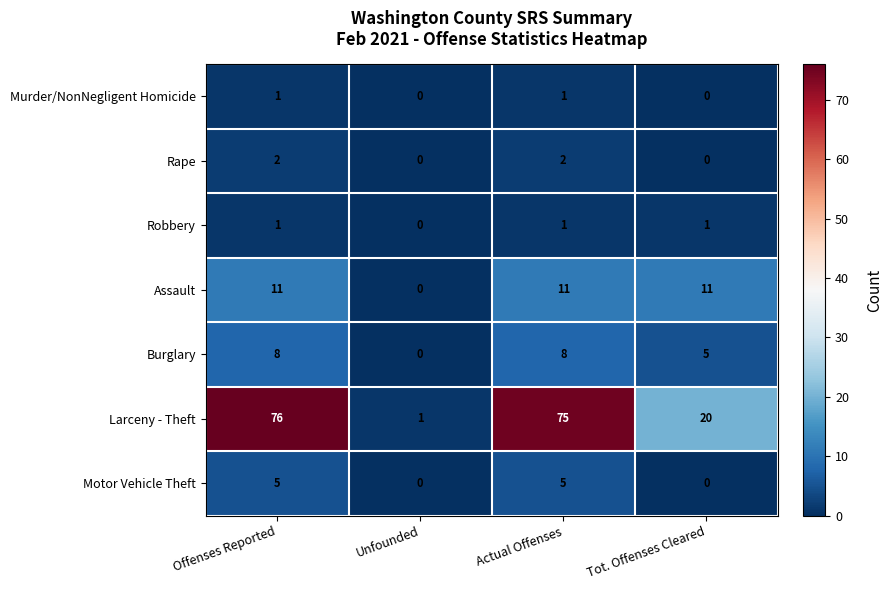

How many distinct data groups are displayed?

7